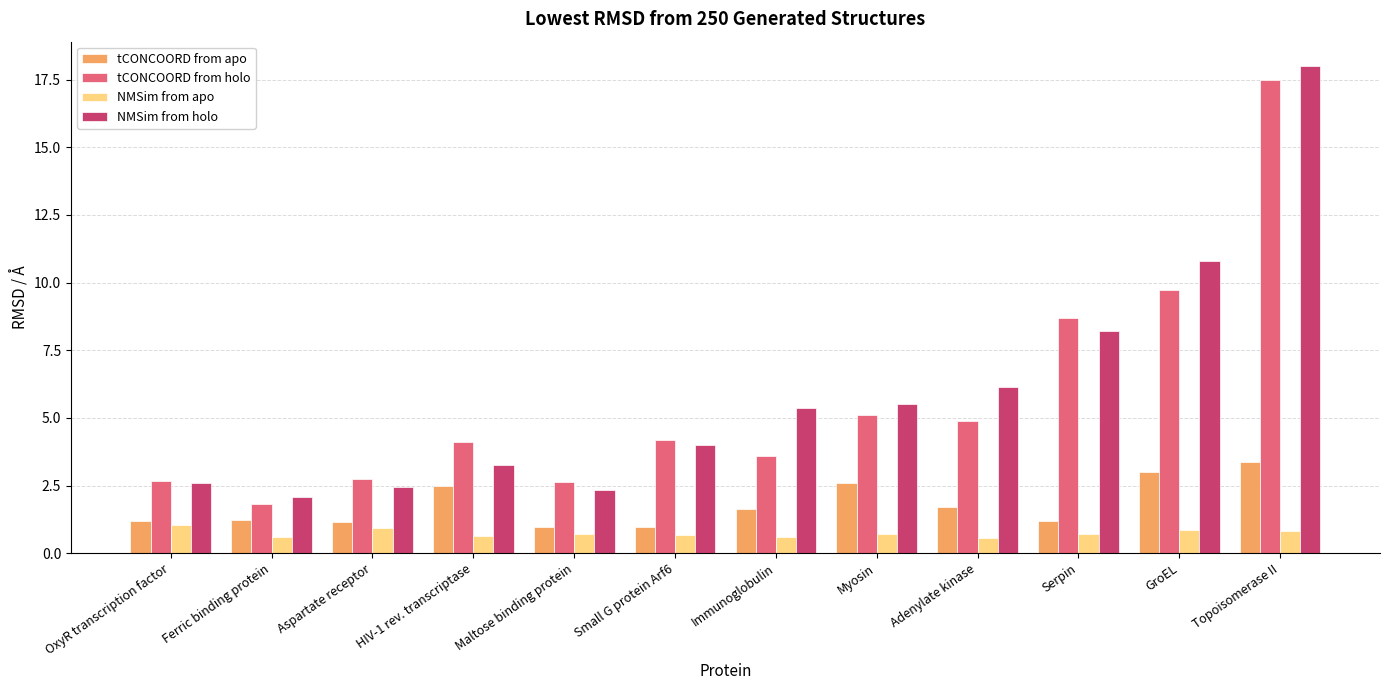

At which label does tCONCOORD from holo reach its peak?

Topoisomerase II